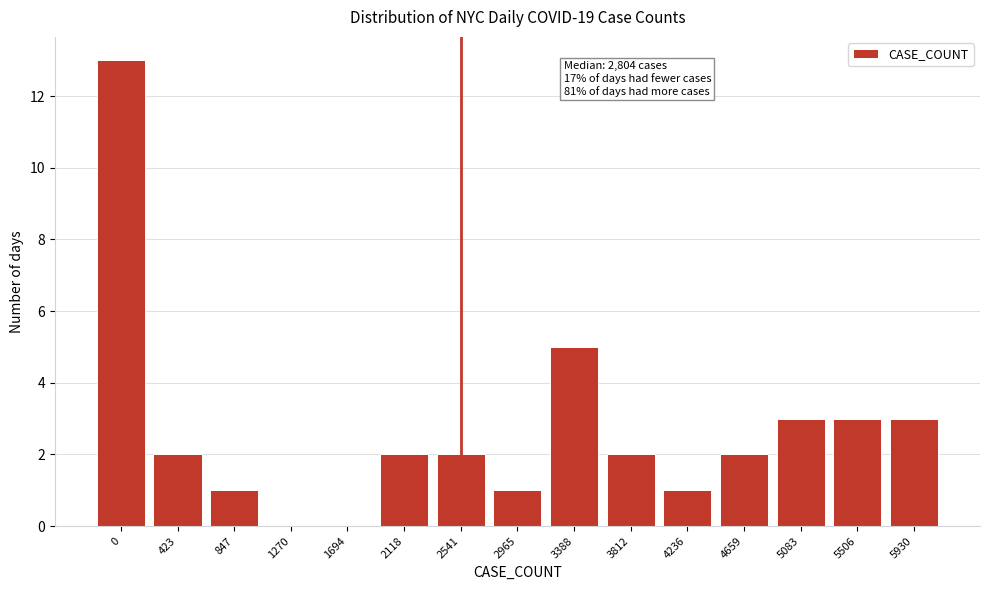

Reading left to right, list all the values displayed in this chart.

0=13	423=2	847=1	1270=0	1694=0	2118=2	2541=2	2965=1	3388=5	3812=2	4236=1	4659=2	5083=3	5506=3	5930=3